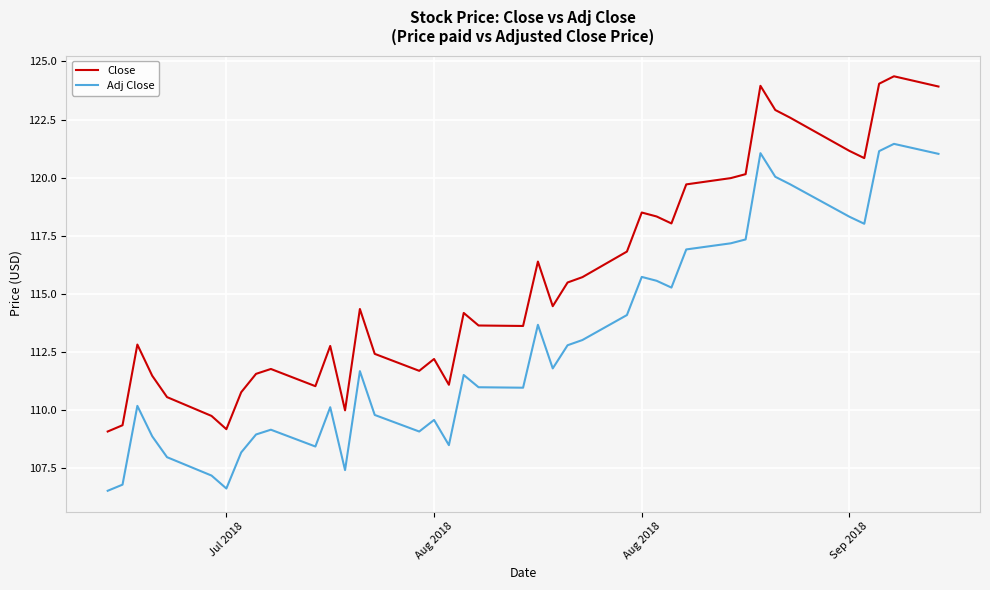

What are all the series names shown in the legend?

Close, Adj Close